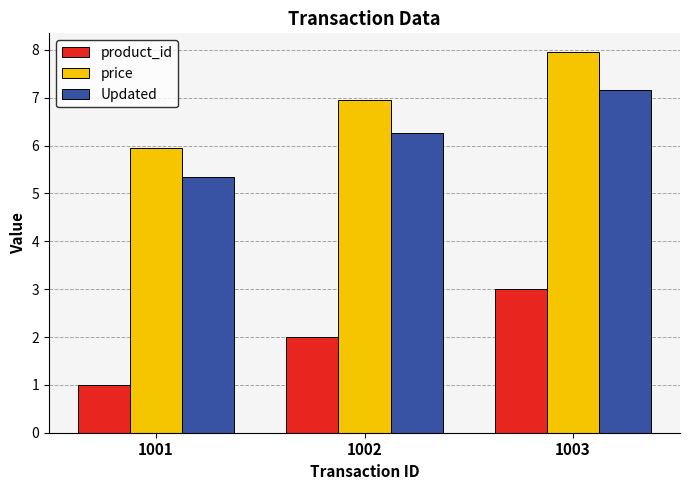

What is the total value across all series at 1003?

18.1